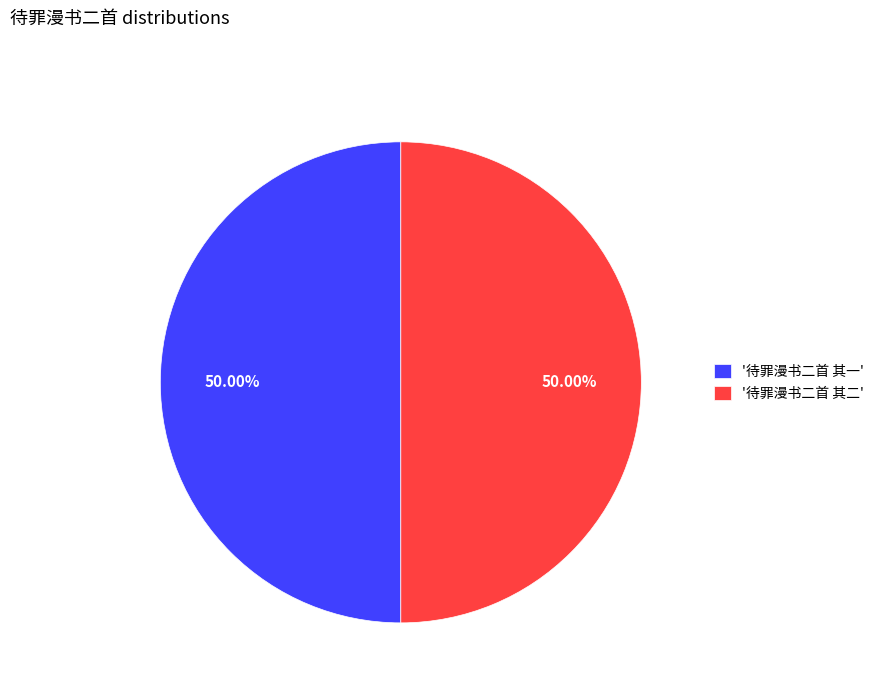

How many slices are in this pie chart?

2